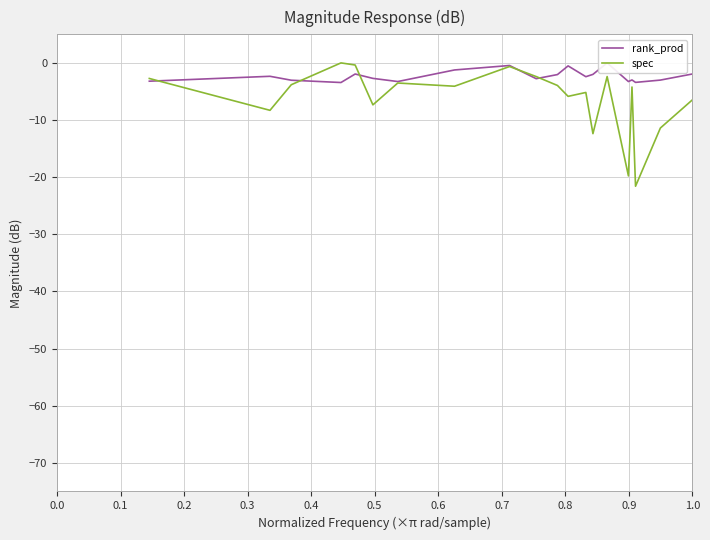

The value of spec at 0.8 is -3.4. True or false?

False